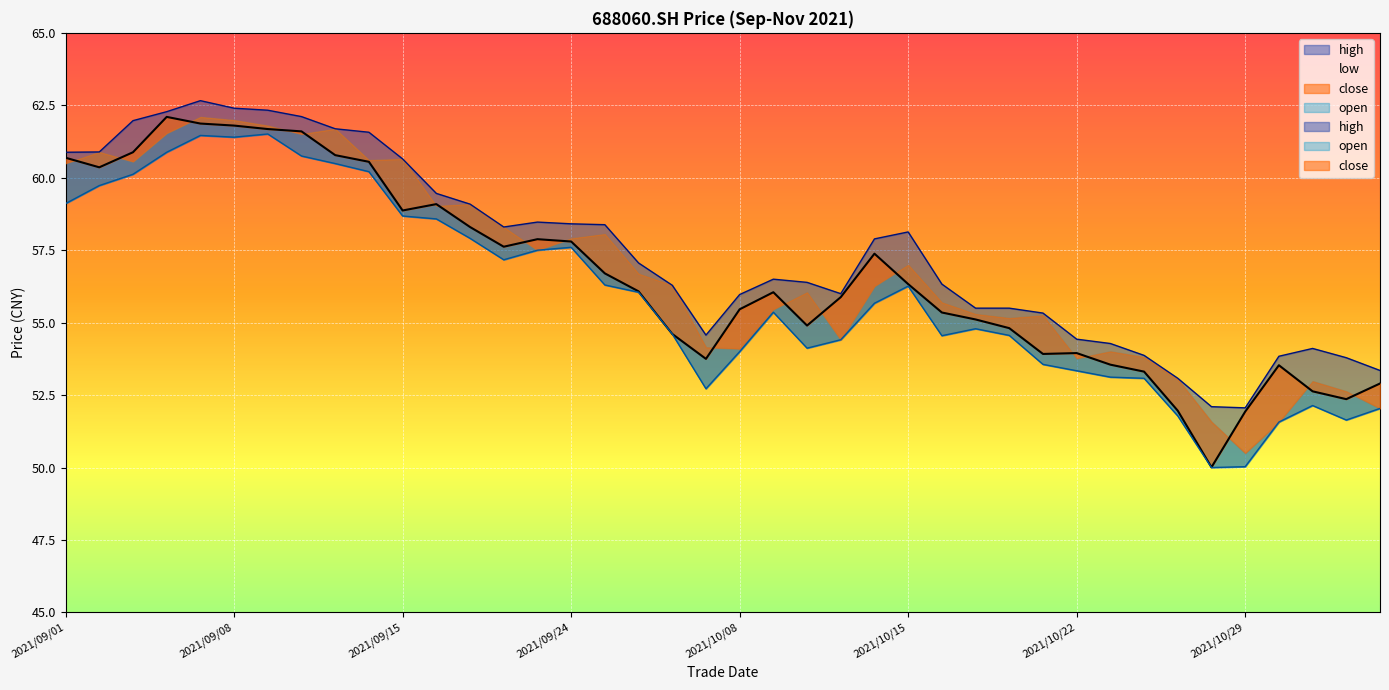

Does the chart display data point markers on the line(s)?

No